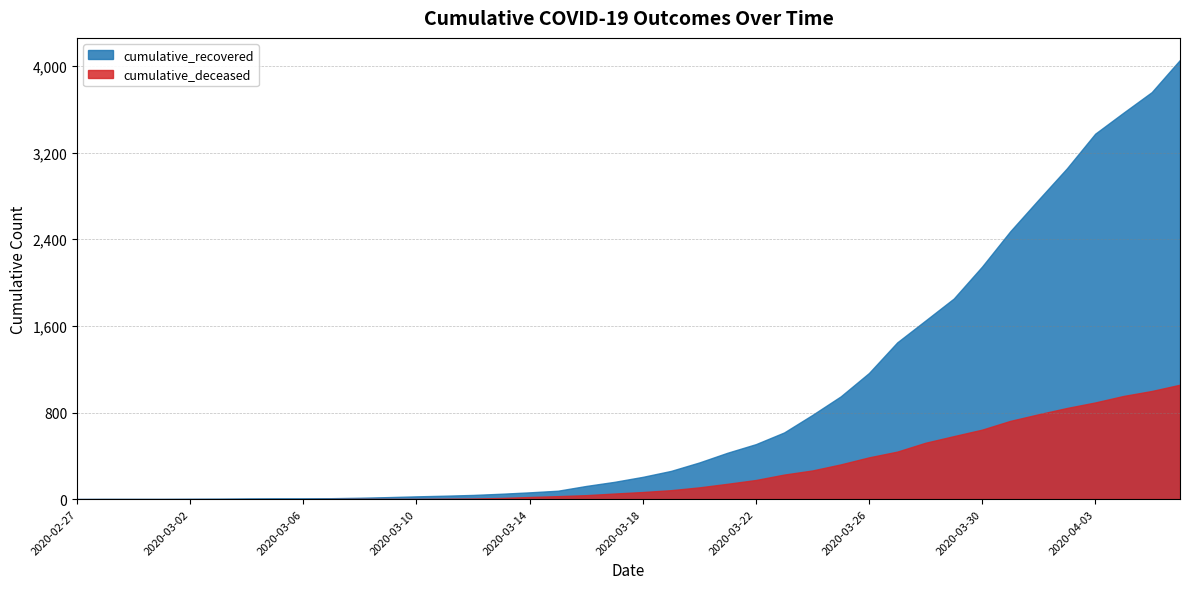

Is the value of cumulative_deceased at 2020-03-03 greater than the value of cumulative_recovered at 2020-03-18?

No